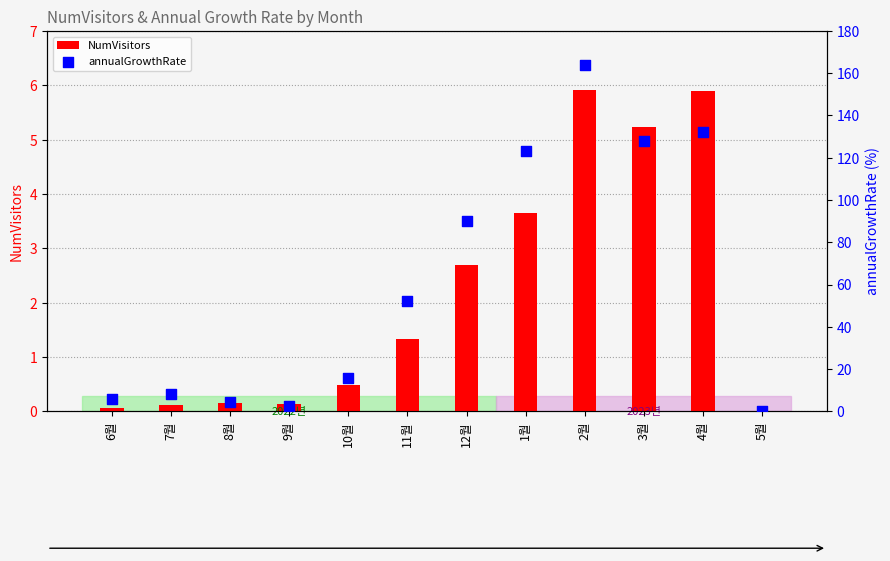

At how many categories does at least one series exceed 15?

7